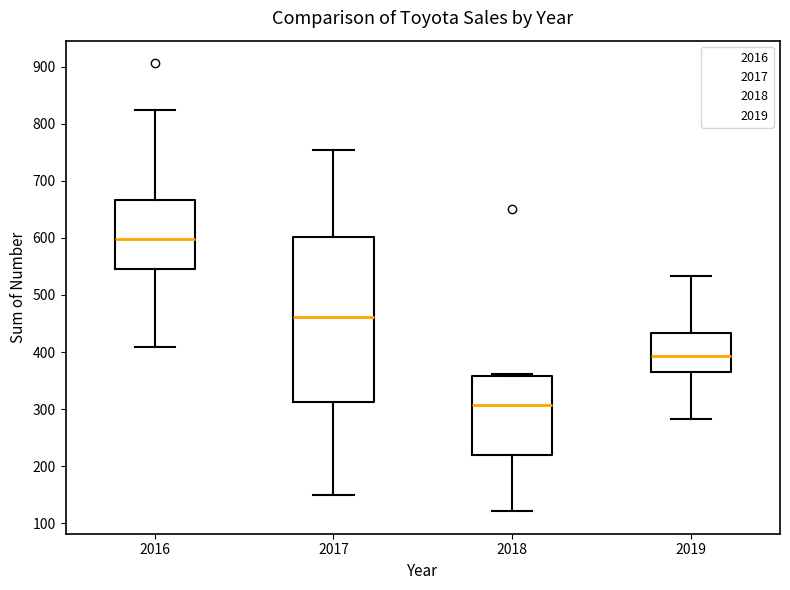

Which box is the tallest, from its lower edge to its upper edge?

2017